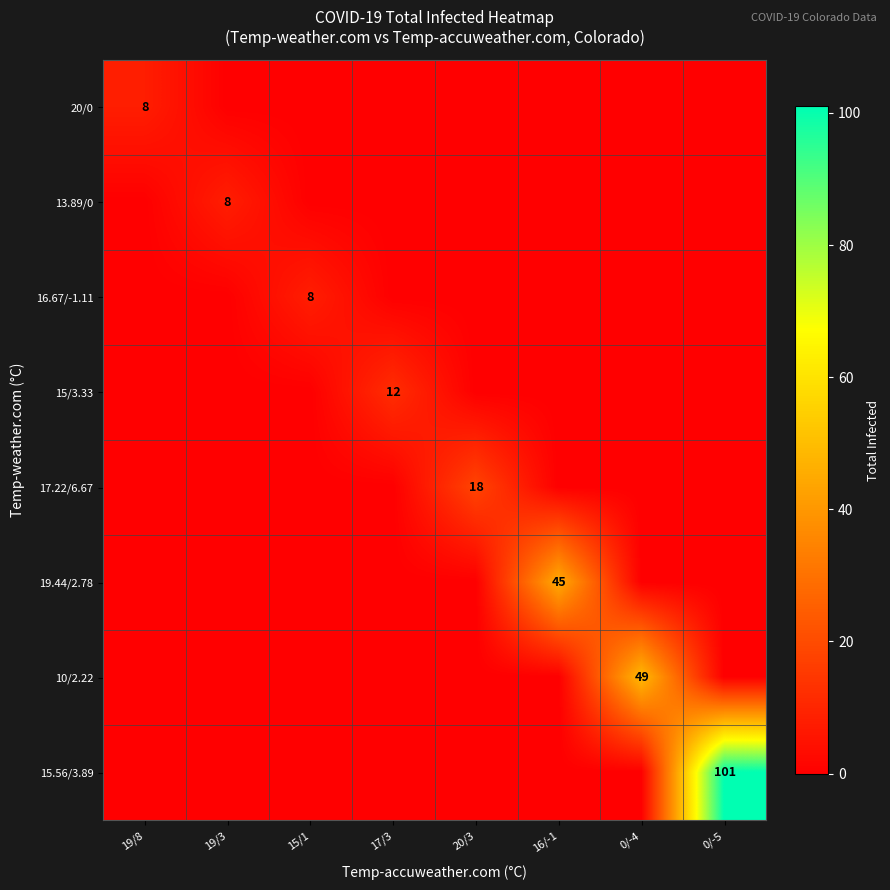

At how many categories does at least one series exceed 53?

1